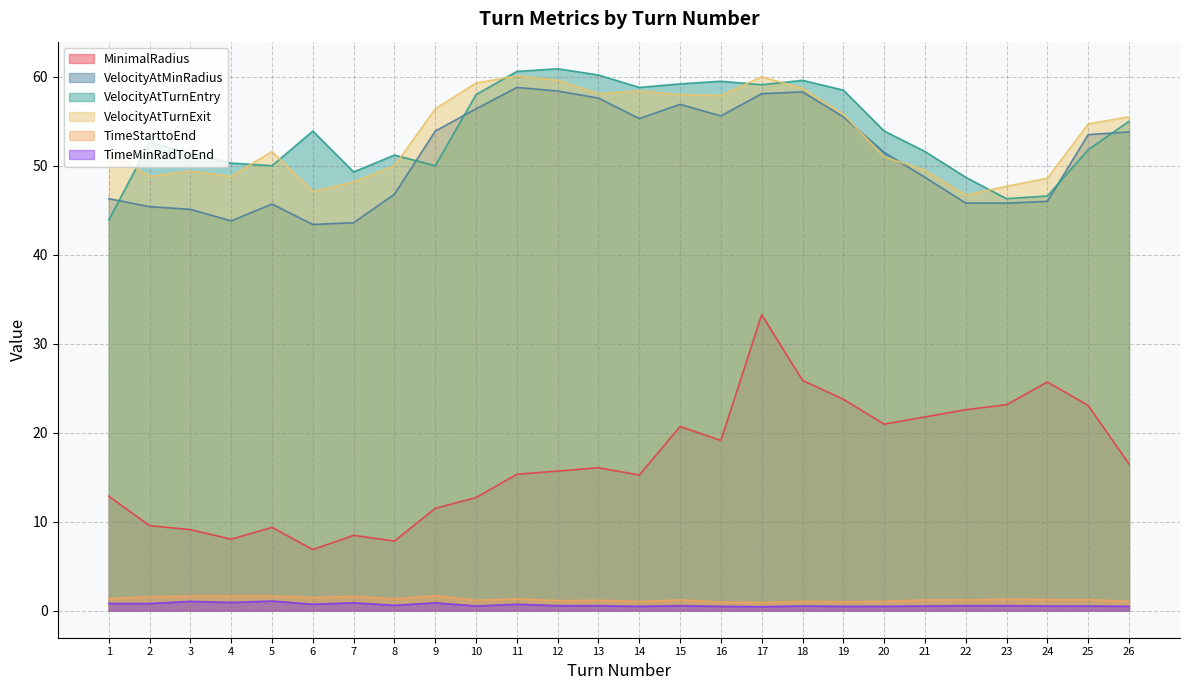

Where is VelocityAtTurnEntry nearest to the value 52?

25